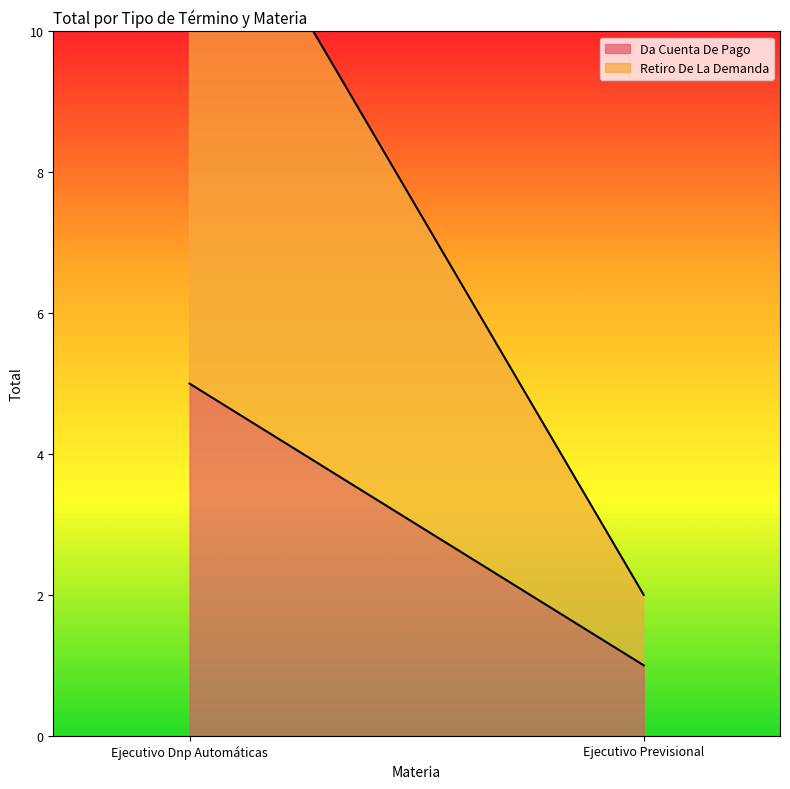

True or false: Retiro De La Demanda has a value of 4 at Ejecutivo Dnp Automáticas.

False